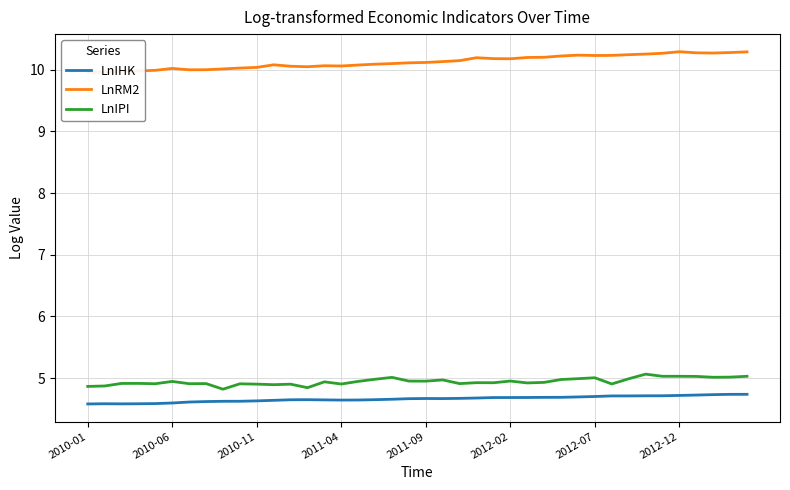

The value of LnRM2 at 13 is 10.0. True or false?

True